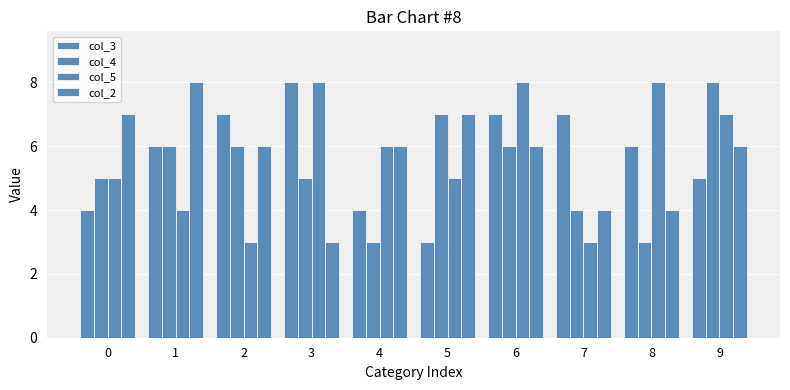

At 3, list the series in order from largest to smallest.

col_3, col_5, col_4, col_2